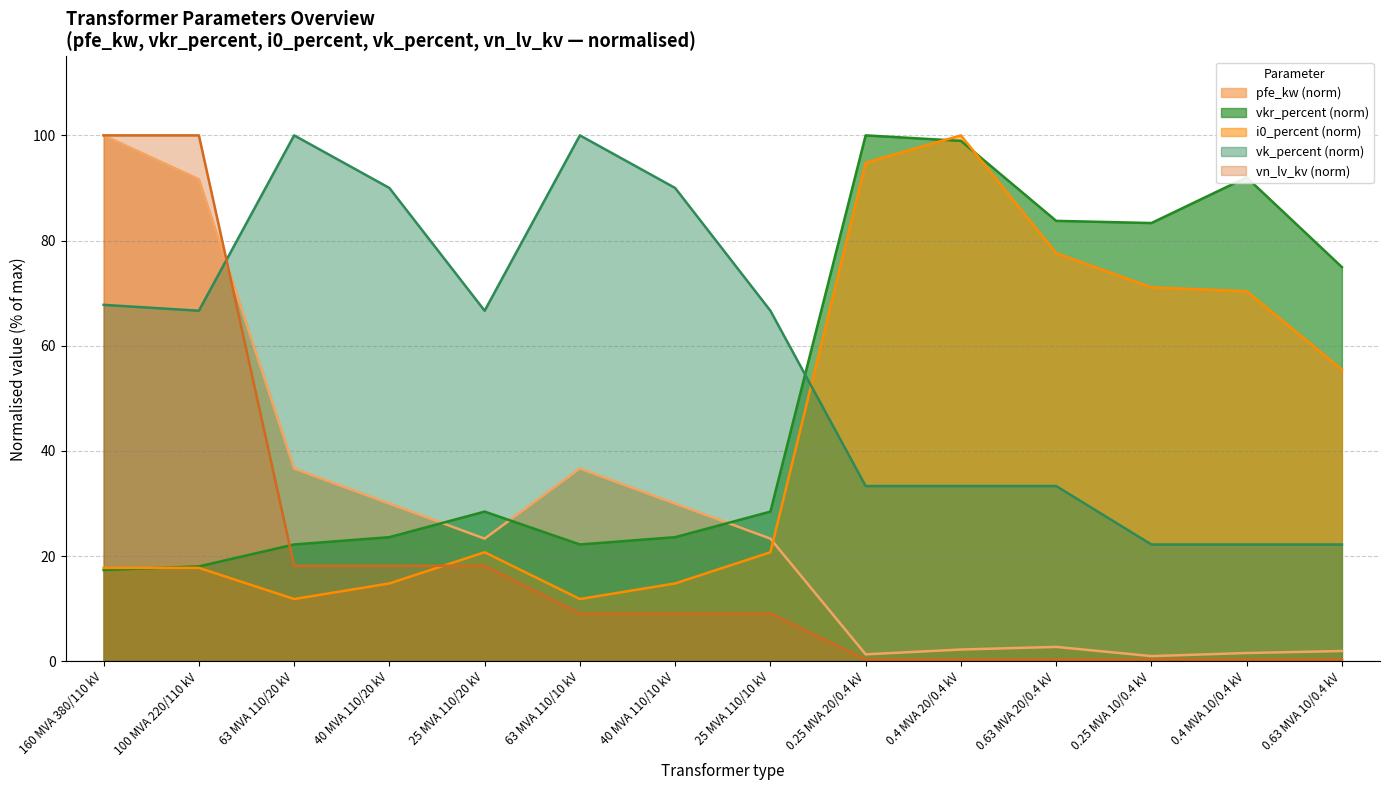

Where is the first local maximum for vk_percent?

63 MVA 110/20 kV